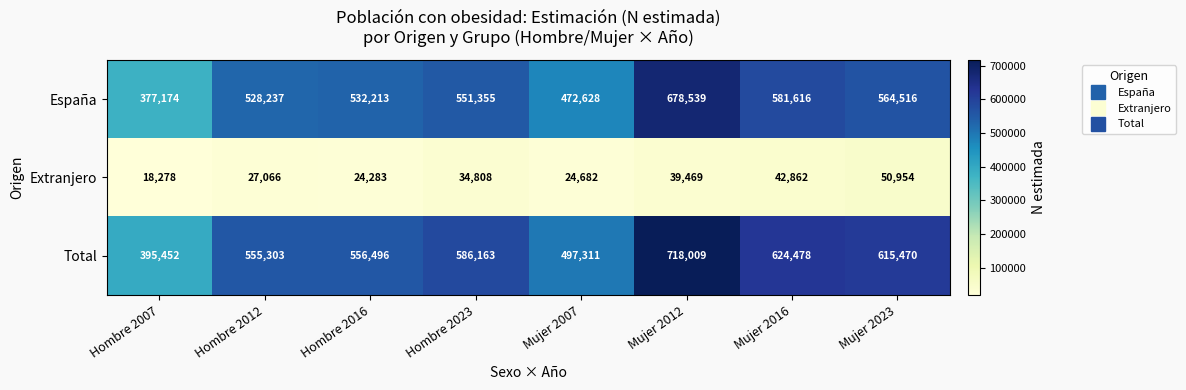

At how many categories does at least one series exceed 409645?

7